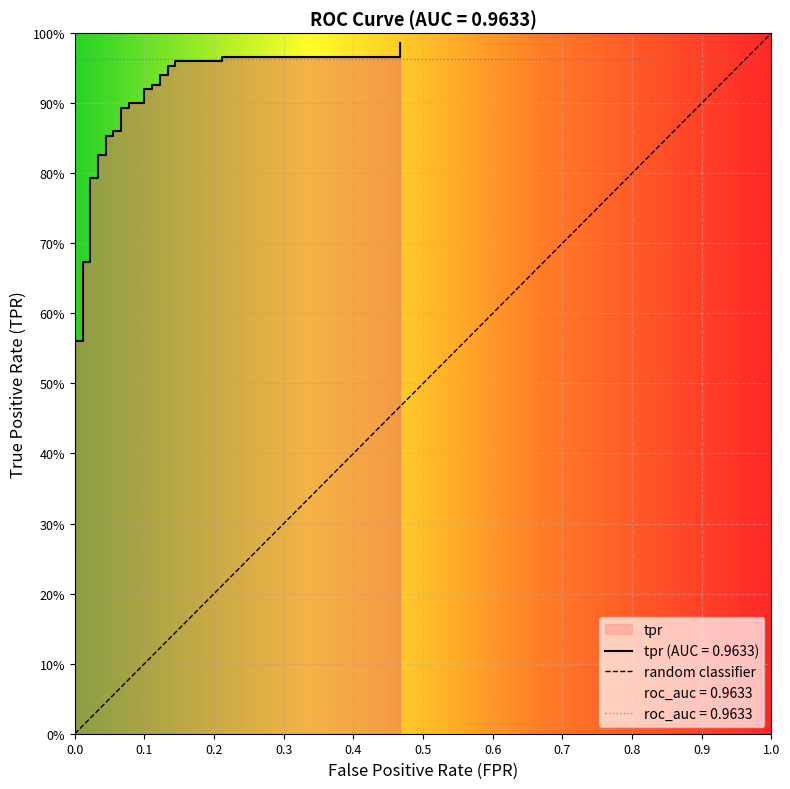

What is the maximum value shown in the chart?

1.0